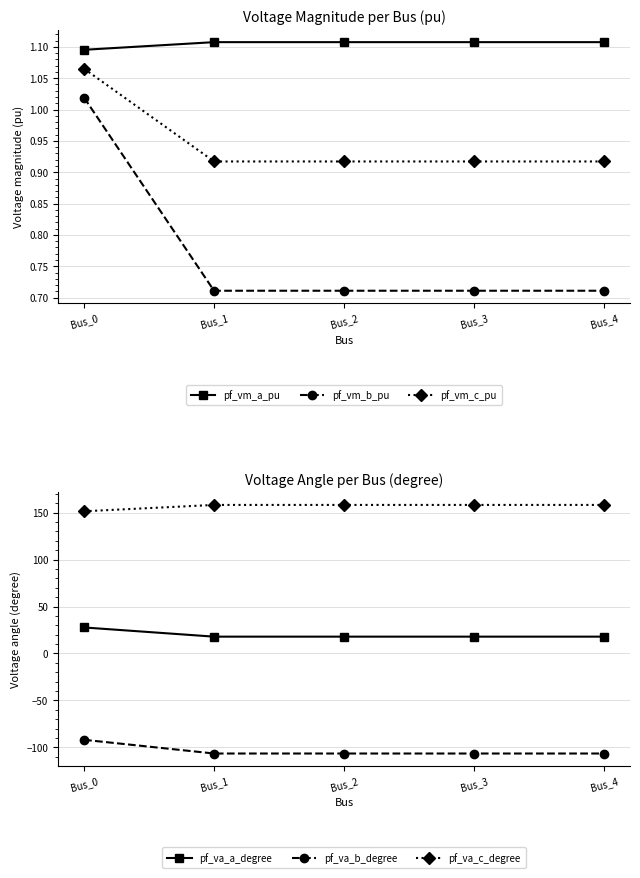

Which series has the largest total across all categories?

pf_va_c_degree